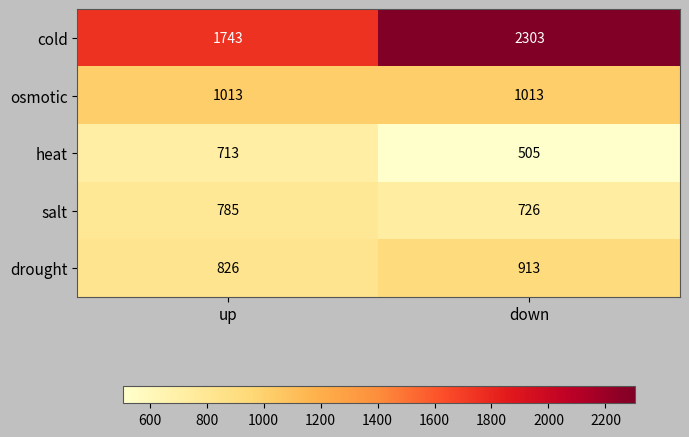

Reading right to left, transcribe all the data shown in this chart.

cold: 2303	1743
osmotic: 1013	1013
heat: 505	713
salt: 726	785
drought: 913	826